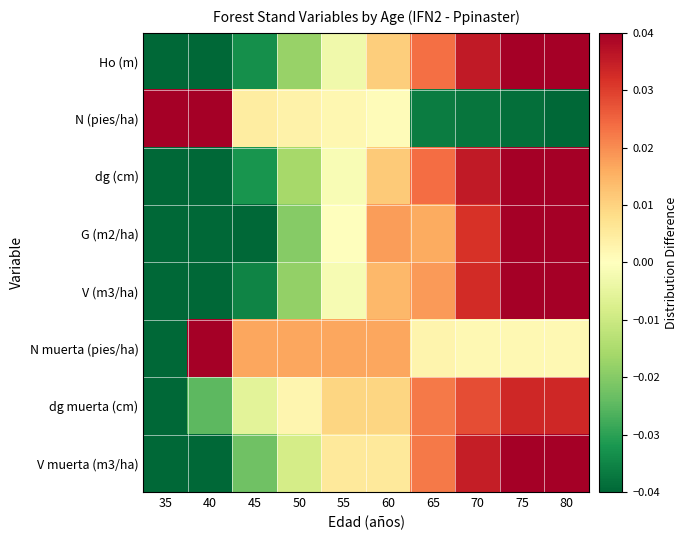

What is the maximum value shown in the chart?

0.1